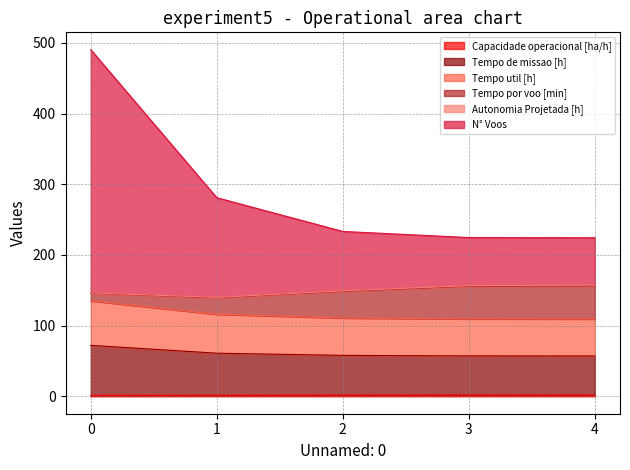

What is the maximum value shown in the chart?

490.3